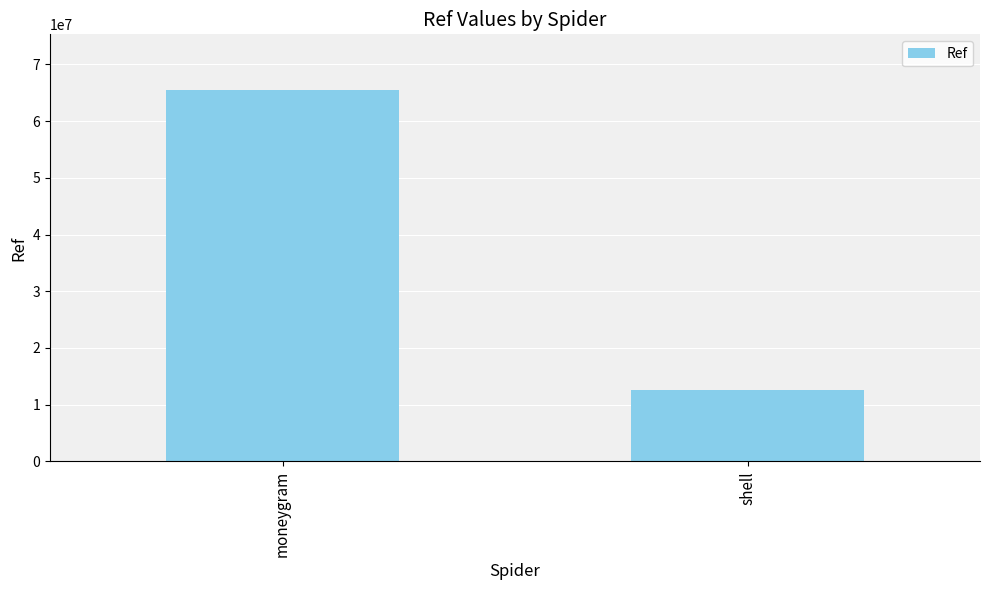

Read the value at shell.

12587003